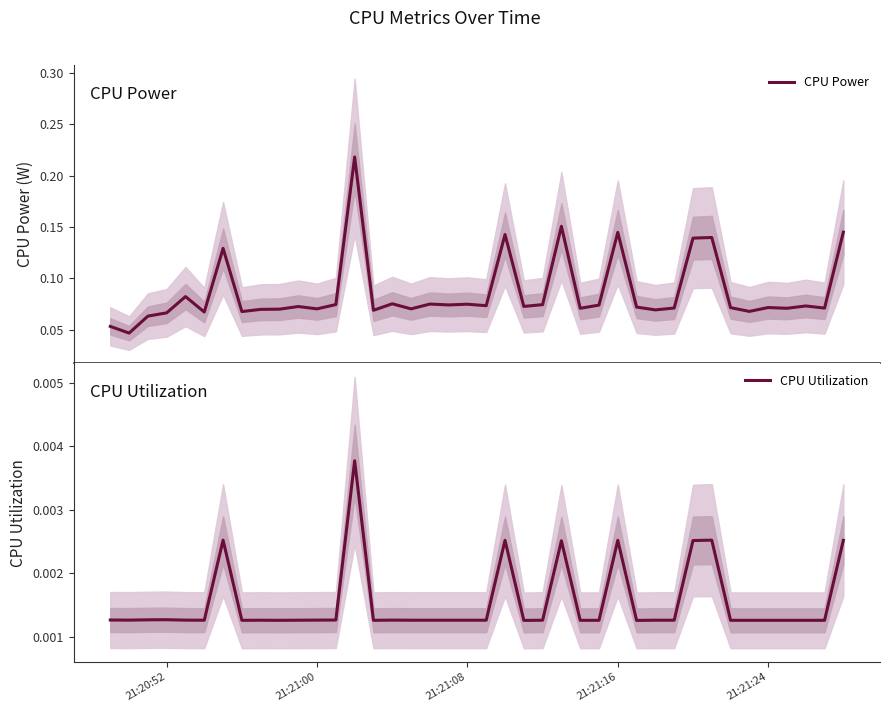

What value does the CPU Power series have at 21:20:52?

0.1